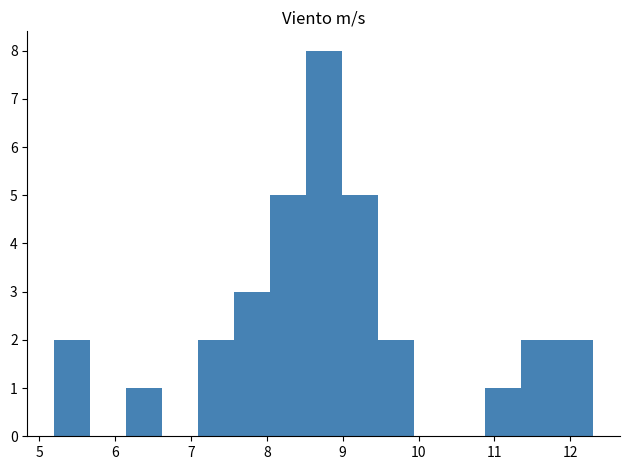

Which range on the x-axis has the tallest bar?

8.5 to 9.0